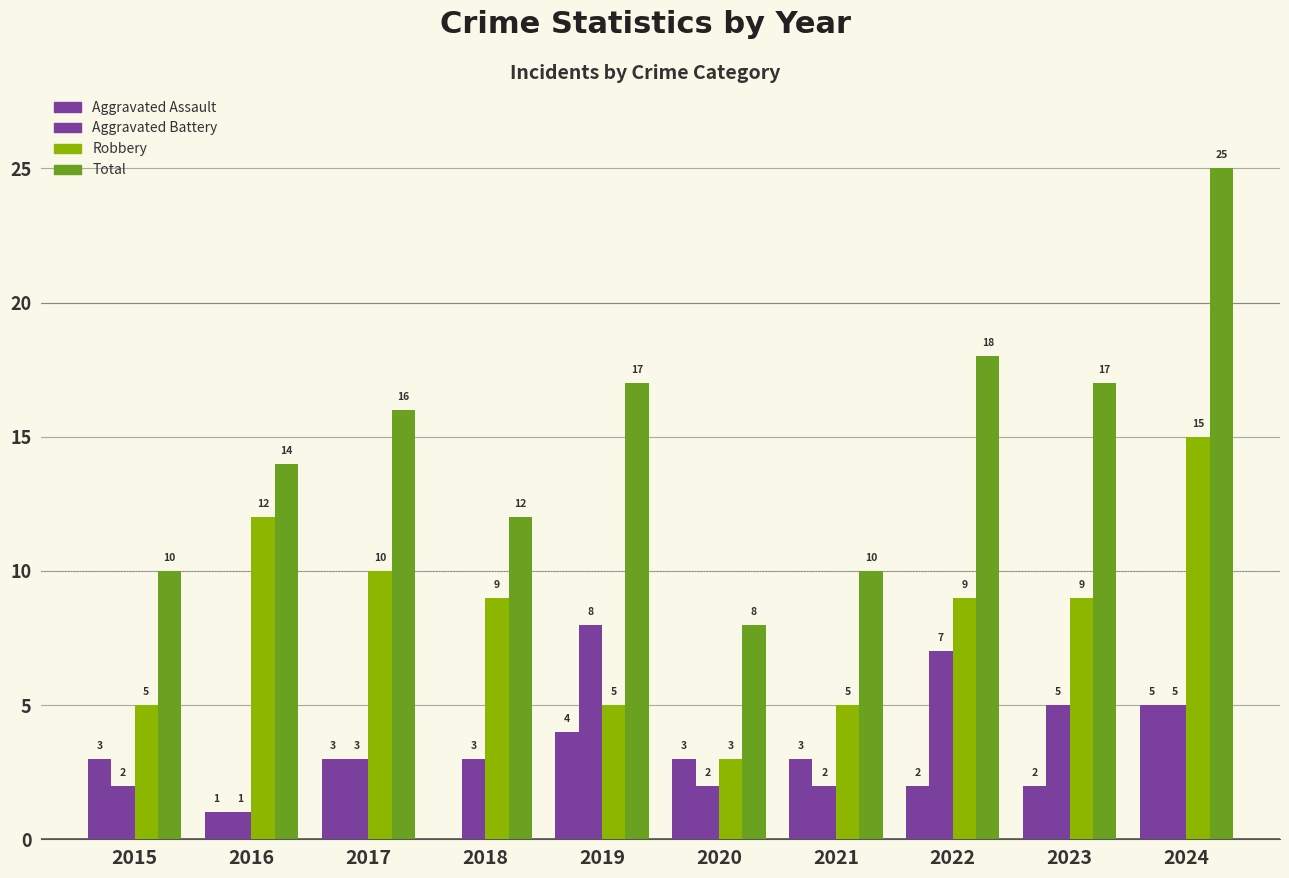

Reading left to right, transcribe all the data shown in this chart.

Aggravated Assault: 2015=3	2016=1	2017=3	2018=0	2019=4	2020=3	2021=3	2022=2	2023=2	2024=5
Aggravated Battery: 2015=2	2016=1	2017=3	2018=3	2019=8	2020=2	2021=2	2022=7	2023=5	2024=5
Robbery: 2015=5	2016=12	2017=10	2018=9	2019=5	2020=3	2021=5	2022=9	2023=9	2024=15
Total: 2015=10	2016=14	2017=16	2018=12	2019=17	2020=8	2021=10	2022=18	2023=17	2024=25